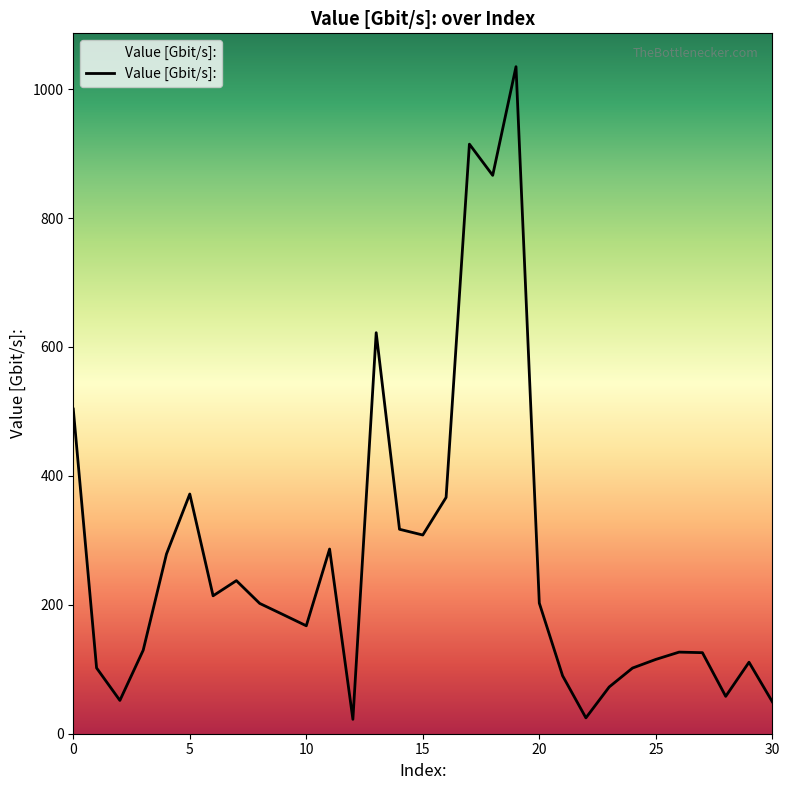

What value does the data have at 18?

866.3